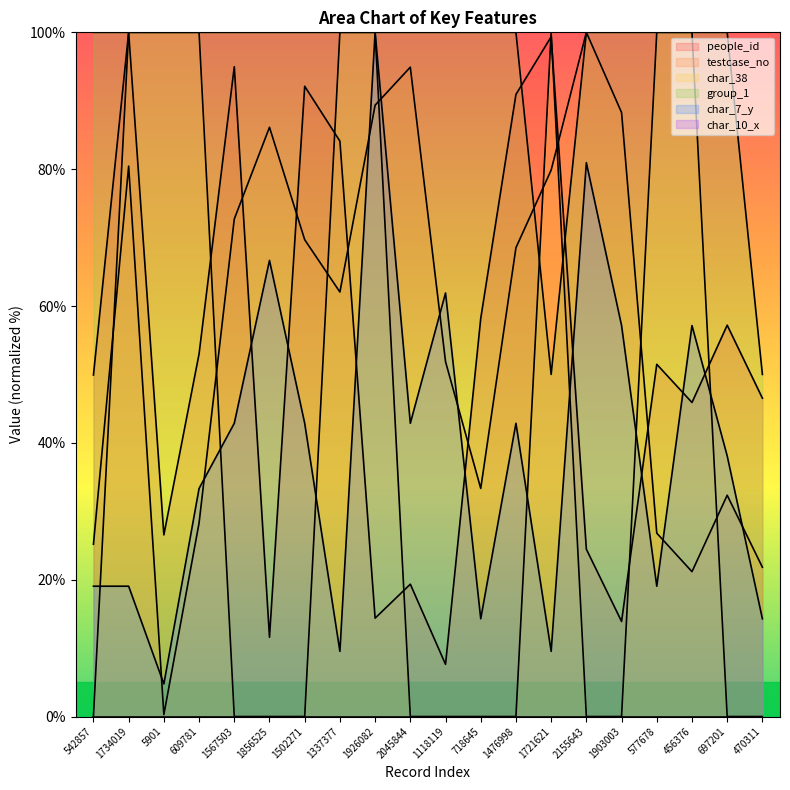

Which series has the largest total across all categories?

group_1